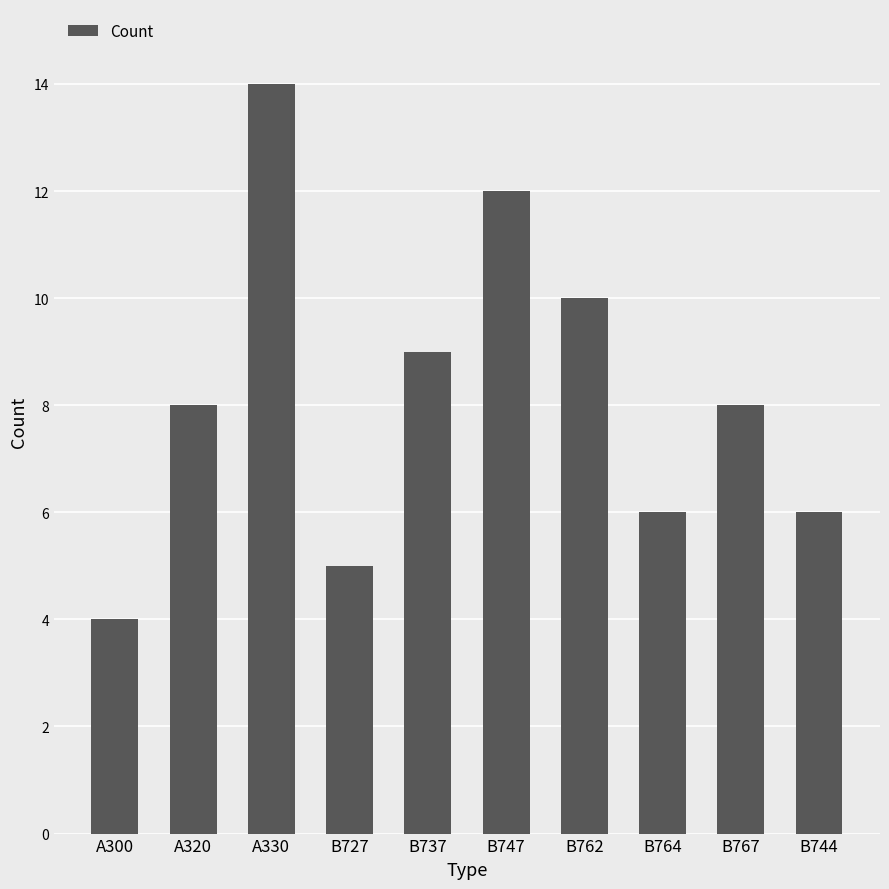

Reading left to right, what are all the values shown in this chart?

A300=4	A320=8	A330=14	B727=5	B737=9	B747=12	B762=10	B764=6	B767=8	B744=6